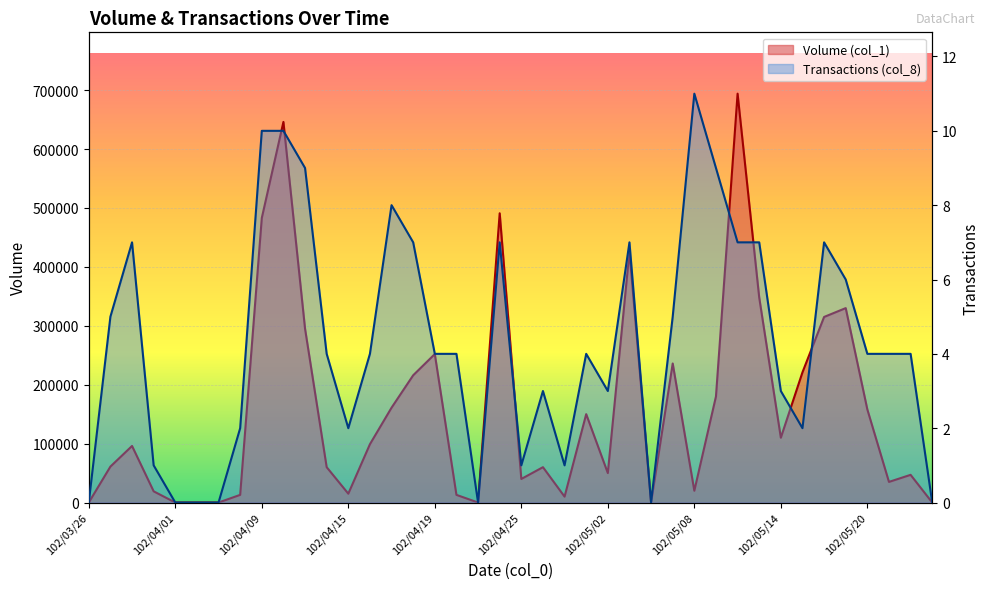

Which category has the lowest value in the Transactions (col_8) series?

102/03/26